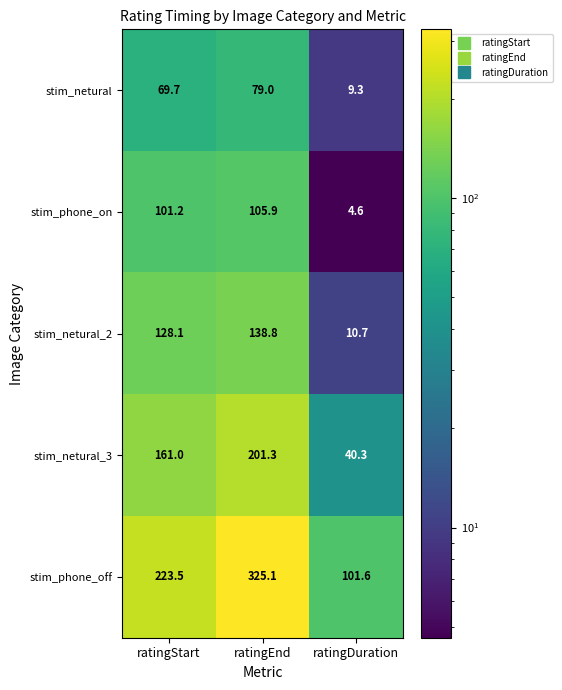

How many data points does each series have?

3